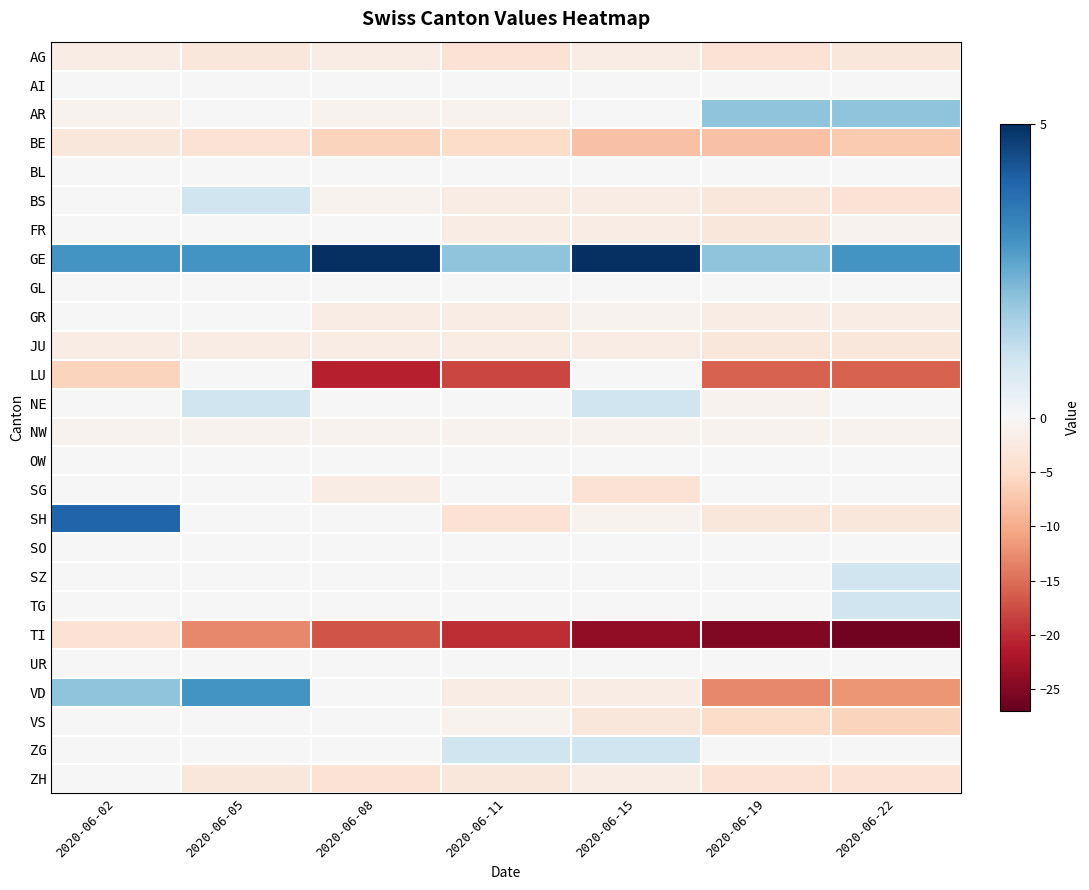

Reading left to right, list all the values displayed in this chart.

AG: 2020-06-02=-2	2020-06-05=-3	2020-06-08=-2	2020-06-11=-4	2020-06-15=-2	2020-06-19=-4	2020-06-22=-3
AI: 2020-06-02=0	2020-06-05=0	2020-06-08=0	2020-06-11=0	2020-06-15=0	2020-06-19=0	2020-06-22=0
AR: 2020-06-02=-1	2020-06-05=0	2020-06-08=-1	2020-06-11=-1	2020-06-15=0	2020-06-19=2	2020-06-22=2
BE: 2020-06-02=-3	2020-06-05=-4	2020-06-08=-6	2020-06-11=-5	2020-06-15=-8	2020-06-19=-8	2020-06-22=-7
BL: 2020-06-02=0	2020-06-05=0	2020-06-08=0	2020-06-11=0	2020-06-15=0	2020-06-19=0	2020-06-22=0
BS: 2020-06-02=0	2020-06-05=1	2020-06-08=-1	2020-06-11=-2	2020-06-15=-2	2020-06-19=-3	2020-06-22=-4
FR: 2020-06-02=0	2020-06-05=0	2020-06-08=0	2020-06-11=-2	2020-06-15=-2	2020-06-19=-3	2020-06-22=-1
GE: 2020-06-02=3	2020-06-05=3	2020-06-08=5	2020-06-11=2	2020-06-15=5	2020-06-19=2	2020-06-22=3
GL: 2020-06-02=0	2020-06-05=0	2020-06-08=0	2020-06-11=0	2020-06-15=0	2020-06-19=0	2020-06-22=0
GR: 2020-06-02=0	2020-06-05=0	2020-06-08=-2	2020-06-11=-2	2020-06-15=-1	2020-06-19=-2	2020-06-22=-2
JU: 2020-06-02=-2	2020-06-05=-2	2020-06-08=-2	2020-06-11=-2	2020-06-15=-2	2020-06-19=-3	2020-06-22=-3
LU: 2020-06-02=-6	2020-06-05=0	2020-06-08=-21	2020-06-11=-18	2020-06-15=0	2020-06-19=-16	2020-06-22=-16
NE: 2020-06-02=0	2020-06-05=1	2020-06-08=0	2020-06-11=0	2020-06-15=1	2020-06-19=-1	2020-06-22=0
NW: 2020-06-02=-1	2020-06-05=-1	2020-06-08=-1	2020-06-11=-1	2020-06-15=-1	2020-06-19=-1	2020-06-22=-1
OW: 2020-06-02=0	2020-06-05=0	2020-06-08=0	2020-06-11=0	2020-06-15=0	2020-06-19=0	2020-06-22=0
SG: 2020-06-02=0	2020-06-05=0	2020-06-08=-2	2020-06-11=0	2020-06-15=-4	2020-06-19=0	2020-06-22=0
SH: 2020-06-02=4	2020-06-05=0	2020-06-08=0	2020-06-11=-4	2020-06-15=-1	2020-06-19=-3	2020-06-22=-3
SO: 2020-06-02=0	2020-06-05=0	2020-06-08=0	2020-06-11=0	2020-06-15=0	2020-06-19=0	2020-06-22=0
SZ: 2020-06-02=0	2020-06-05=0	2020-06-08=0	2020-06-11=0	2020-06-15=0	2020-06-19=0	2020-06-22=1
TG: 2020-06-02=0	2020-06-05=0	2020-06-08=0	2020-06-11=0	2020-06-15=0	2020-06-19=0	2020-06-22=1
TI: 2020-06-02=-4	2020-06-05=-13	2020-06-08=-17	2020-06-11=-20	2020-06-15=-24	2020-06-19=-25	2020-06-22=-26
UR: 2020-06-02=0	2020-06-05=0	2020-06-08=0	2020-06-11=0	2020-06-15=0	2020-06-19=0	2020-06-22=0
VD: 2020-06-02=2	2020-06-05=3	2020-06-08=0	2020-06-11=-2	2020-06-15=-2	2020-06-19=-13	2020-06-22=-12
VS: 2020-06-02=0	2020-06-05=0	2020-06-08=0	2020-06-11=-1	2020-06-15=-3	2020-06-19=-5	2020-06-22=-6
ZG: 2020-06-02=0	2020-06-05=0	2020-06-08=0	2020-06-11=1	2020-06-15=1	2020-06-19=0	2020-06-22=0
ZH: 2020-06-02=0	2020-06-05=-3	2020-06-08=-4	2020-06-11=-3	2020-06-15=-2	2020-06-19=-4	2020-06-22=-4